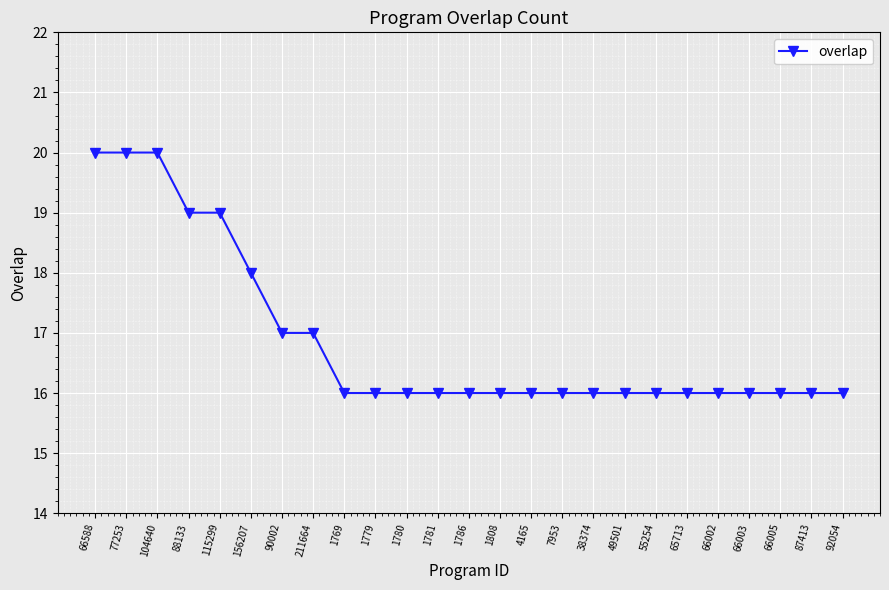

Count the number of data series in this chart.

1